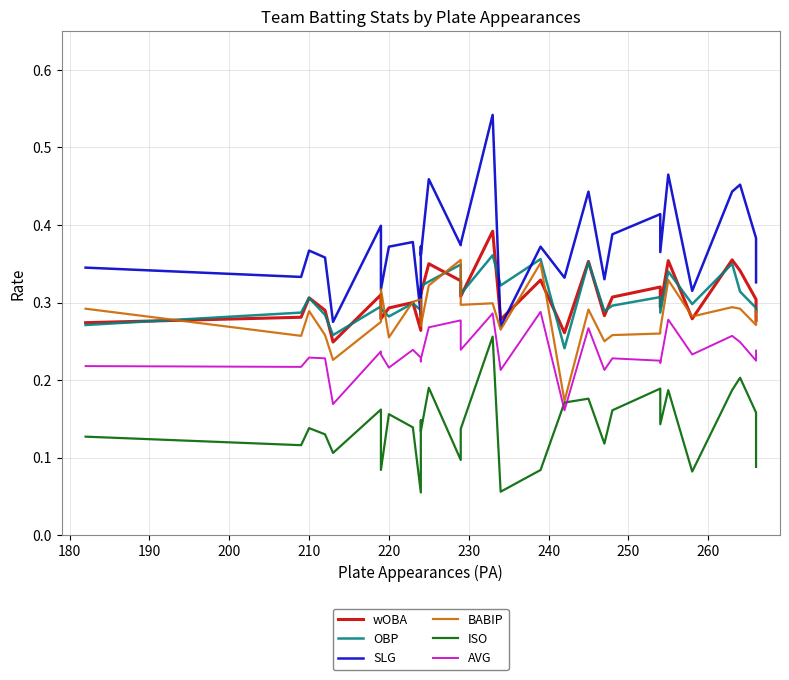

True or false: BABIP and AVG intersect in this chart.

False